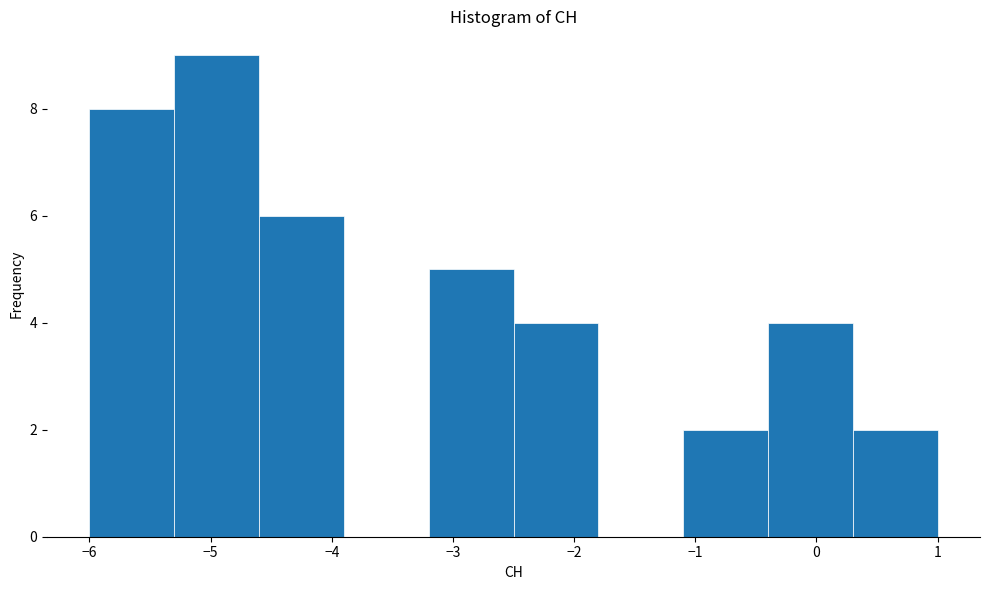

How tall is the bar that spans 0.3 to 1.0 on the x-axis? The values are not printed on the chart, so give them approximately, as read against the axis.

2